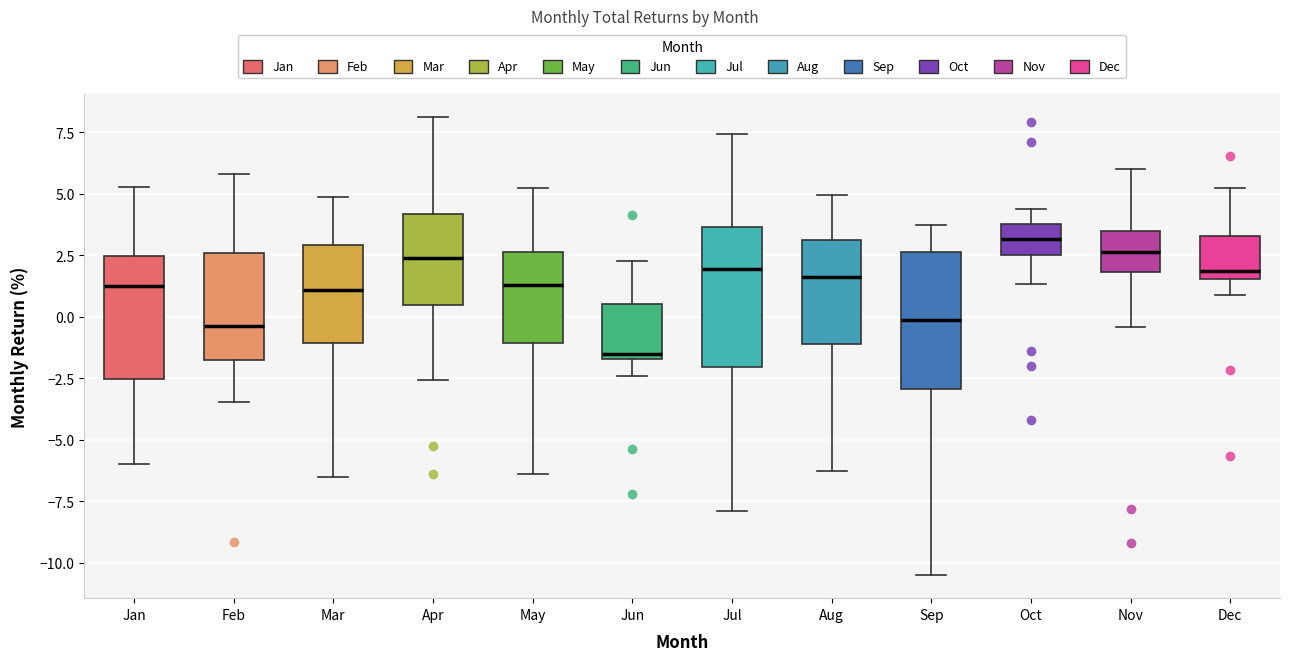

Reading left to right, read every box against the y-axis: the position of its median line, the range the box covers, and the ends of its whiskers. The values are not printed on the chart, so give them approximately, as read against the axis.

Jan: median 1.5, box -2.5 to 2.5, whiskers -6.0 to 5.5
Feb: median -0.5, box -1.5 to 2.5, whiskers -3.5 to 6.0
Mar: median 1.0, box -1.0 to 3.0, whiskers -6.5 to 5.0
Apr: median 2.5, box 0.5 to 4.0, whiskers -2.5 to 8.0
May: median 1.5, box -1.0 to 2.5, whiskers -6.5 to 5.5
Jun: median -1.5 (just above the box's lower edge), box -1.5 to 0.5, whiskers -2.5 to 2.5
Jul: median 2.0, box -2.0 to 3.5, whiskers -8.0 to 7.5
Aug: median 1.5, box -1.0 to 3.0, whiskers -6.5 to 5.0
Sep: median 0.0, box -3.0 to 2.5, whiskers -10.5 to 3.5
Oct: median 3.0, box 2.5 to 4.0, whiskers 1.5 to 4.5
Nov: median 2.5, box 2.0 to 3.5, whiskers -0.5 to 6.0
Dec: median 2.0, box 1.5 to 3.5, whiskers 1.0 to 5.5